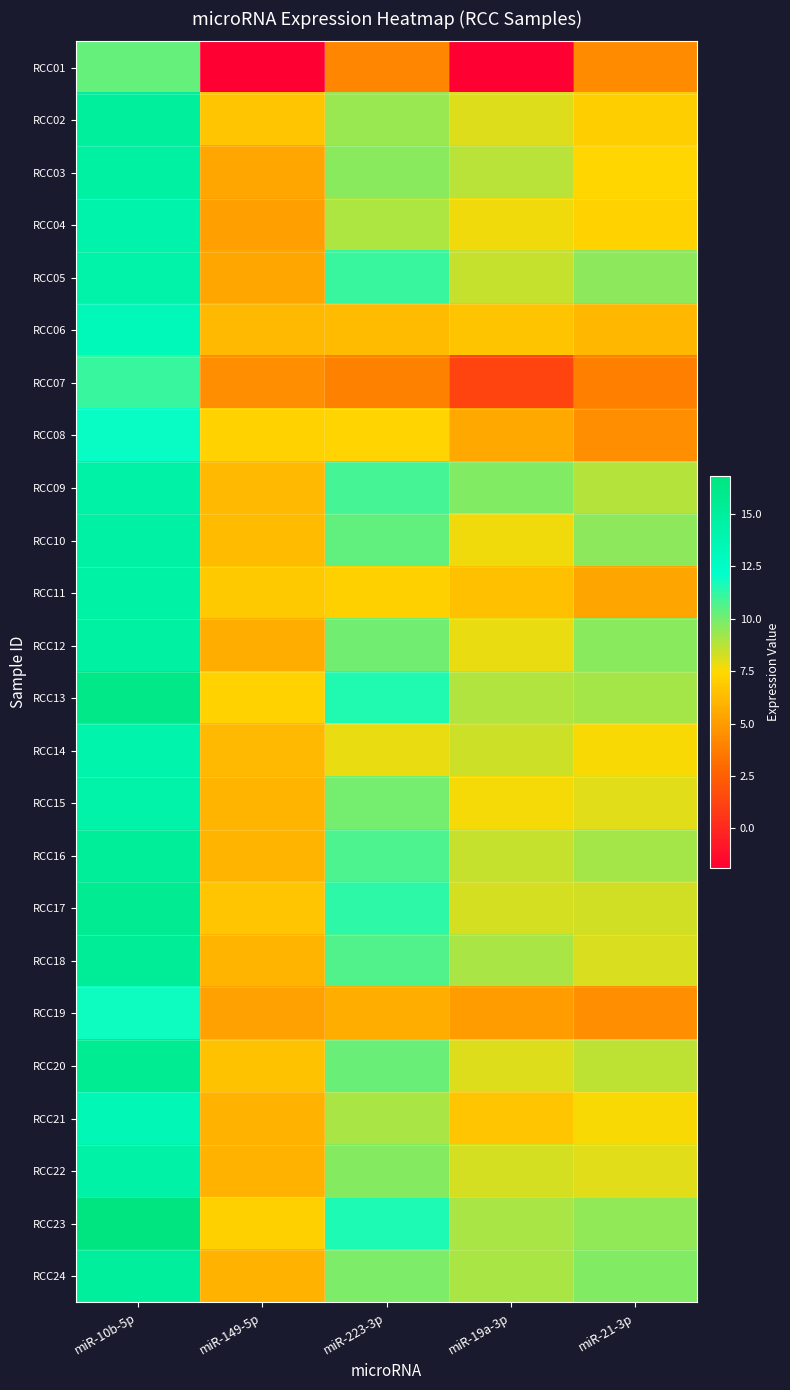

Reading right to left, extract all data points from this chart.

RCC01: miR-21-3p=4.4	miR-19a-3p=-1.9	miR-223-3p=4.1	miR-149-5p=-1.9	miR-10b-5p=10.3
RCC02: miR-21-3p=7.1	miR-19a-3p=8.1	miR-223-3p=9.3	miR-149-5p=6.7	miR-10b-5p=15.0
RCC03: miR-21-3p=7.4	miR-19a-3p=8.8	miR-223-3p=9.6	miR-149-5p=5.5	miR-10b-5p=14.6
RCC04: miR-21-3p=7.2	miR-19a-3p=7.7	miR-223-3p=9.0	miR-149-5p=5.2	miR-10b-5p=14.2
RCC05: miR-21-3p=9.5	miR-19a-3p=8.5	miR-223-3p=11.1	miR-149-5p=5.5	miR-10b-5p=14.3
RCC06: miR-21-3p=6.1	miR-19a-3p=6.6	miR-223-3p=6.3	miR-149-5p=6.2	miR-10b-5p=13.3
RCC07: miR-21-3p=3.8	miR-19a-3p=1.3	miR-223-3p=3.9	miR-149-5p=4.5	miR-10b-5p=11.1
RCC08: miR-21-3p=4.4	miR-19a-3p=5.5	miR-223-3p=7.3	miR-149-5p=7.2	miR-10b-5p=12.0
RCC09: miR-21-3p=8.8	miR-19a-3p=9.7	miR-223-3p=10.9	miR-149-5p=6.2	miR-10b-5p=14.4
RCC10: miR-21-3p=9.5	miR-19a-3p=7.7	miR-223-3p=10.3	miR-149-5p=6.3	miR-10b-5p=14.6
RCC11: miR-21-3p=5.4	miR-19a-3p=6.5	miR-223-3p=7.1	miR-149-5p=6.8	miR-10b-5p=14.5
RCC12: miR-21-3p=9.6	miR-19a-3p=7.8	miR-223-3p=10.1	miR-149-5p=5.7	miR-10b-5p=14.7
RCC13: miR-21-3p=9.1	miR-19a-3p=8.9	miR-223-3p=11.5	miR-149-5p=7.2	miR-10b-5p=16.3
RCC14: miR-21-3p=7.6	miR-19a-3p=8.4	miR-223-3p=7.9	miR-149-5p=6.2	miR-10b-5p=14.1
RCC15: miR-21-3p=8.0	miR-19a-3p=7.7	miR-223-3p=10.0	miR-149-5p=6.0	miR-10b-5p=14.2
RCC16: miR-21-3p=9.1	miR-19a-3p=8.5	miR-223-3p=10.7	miR-149-5p=6.0	miR-10b-5p=15.2
RCC17: miR-21-3p=8.3	miR-19a-3p=8.2	miR-223-3p=11.3	miR-149-5p=6.7	miR-10b-5p=15.6
RCC18: miR-21-3p=8.2	miR-19a-3p=9.0	miR-223-3p=10.6	miR-149-5p=6.0	miR-10b-5p=15.4
RCC19: miR-21-3p=4.4	miR-19a-3p=5.0	miR-223-3p=5.7	miR-149-5p=5.3	miR-10b-5p=11.9
RCC20: miR-21-3p=8.7	miR-19a-3p=8.1	miR-223-3p=10.2	miR-149-5p=6.5	miR-10b-5p=15.5
RCC21: miR-21-3p=7.6	miR-19a-3p=6.7	miR-223-3p=9.1	miR-149-5p=5.9	miR-10b-5p=13.5
RCC22: miR-21-3p=8.0	miR-19a-3p=8.2	miR-223-3p=9.7	miR-149-5p=5.9	miR-10b-5p=14.4
RCC23: miR-21-3p=9.5	miR-19a-3p=9.1	miR-223-3p=11.6	miR-149-5p=7.1	miR-10b-5p=16.8
RCC24: miR-21-3p=9.8	miR-19a-3p=9.0	miR-223-3p=9.8	miR-149-5p=5.9	miR-10b-5p=15.0